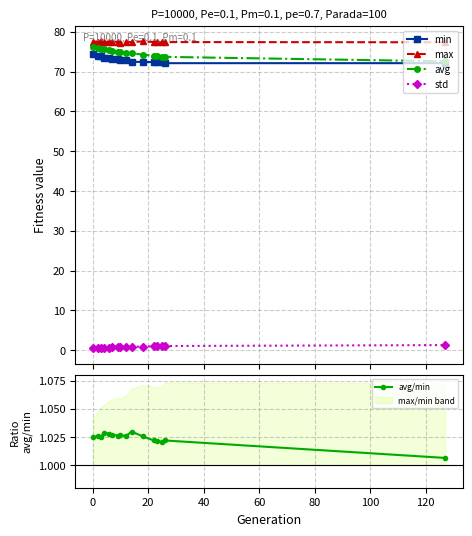

What is the highest value of the avg series?

76.3